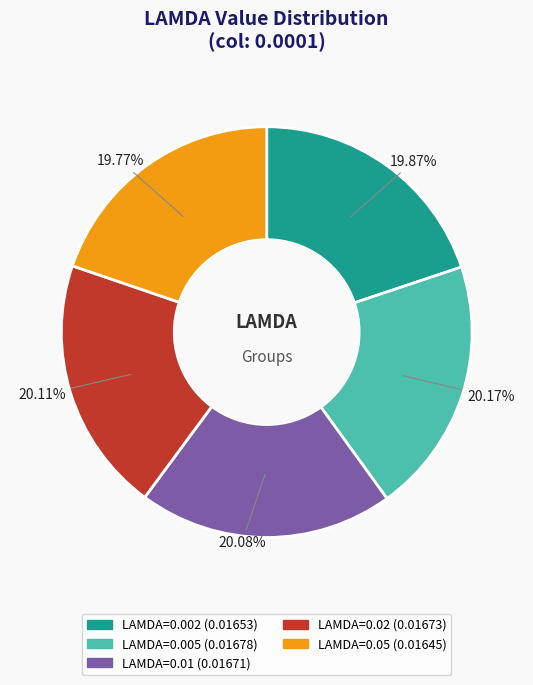

Is there a majority slice in this chart?

No